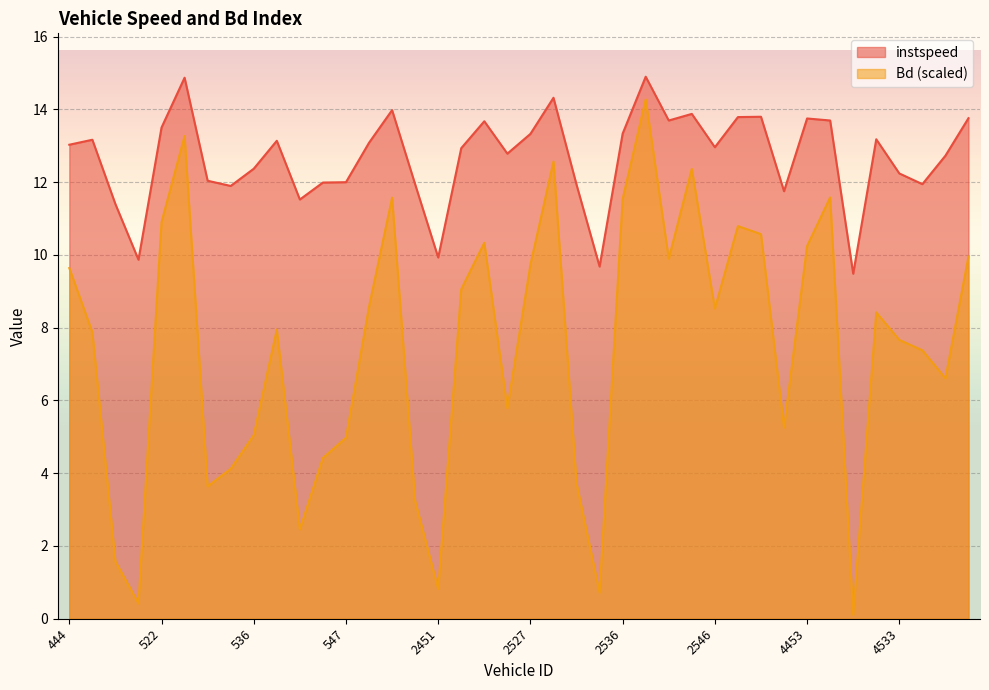

The value of Bd at 4450 is 5.3. True or false?

True